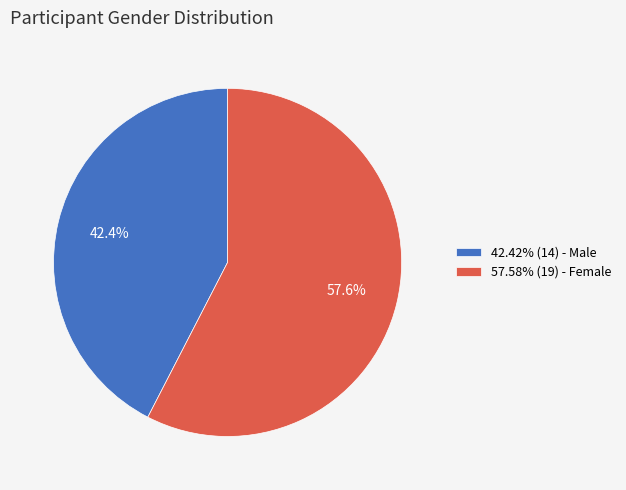

How many slices are in this pie chart?

2